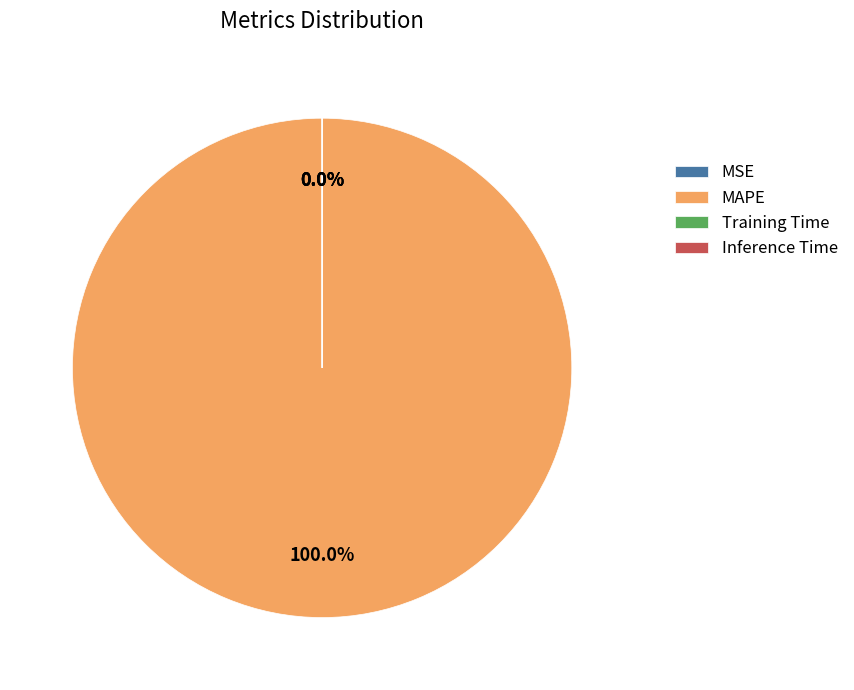

Which slice is the largest?

MAPE